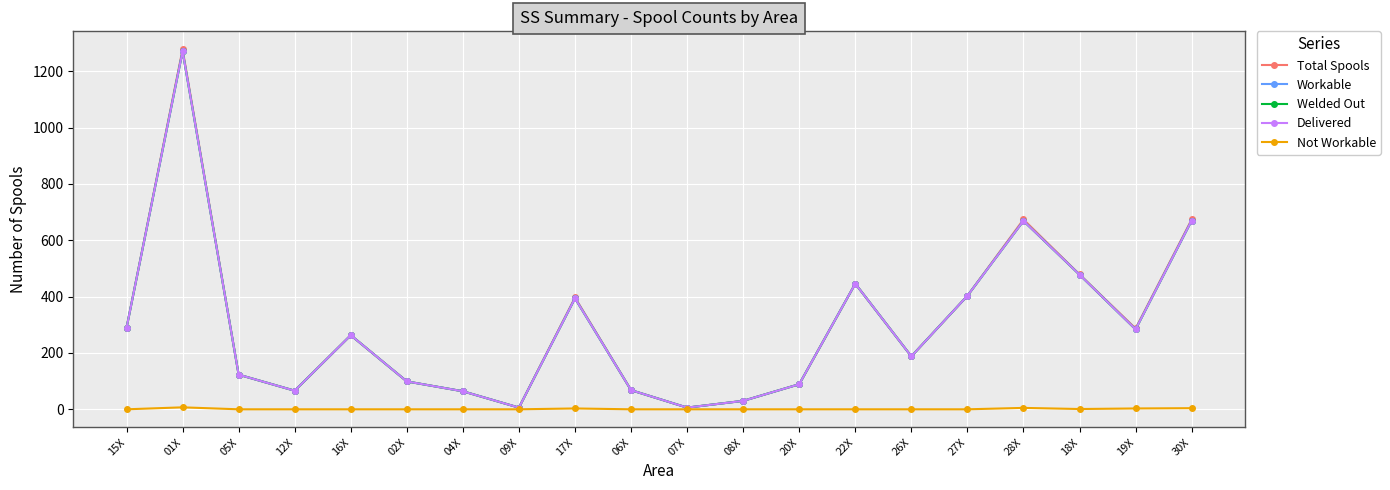

At how many categories does at least one series exceed 1022?

1